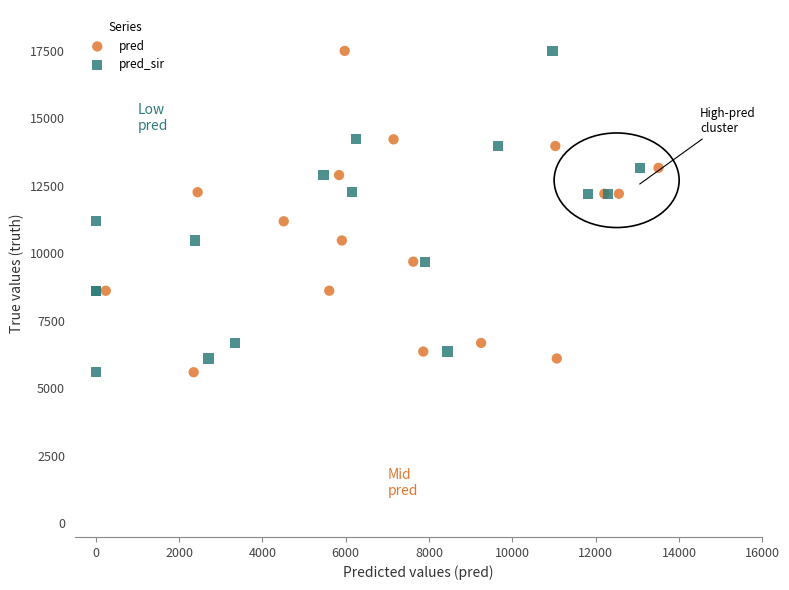

What are all the series names shown in the legend?

pred, pred_sir